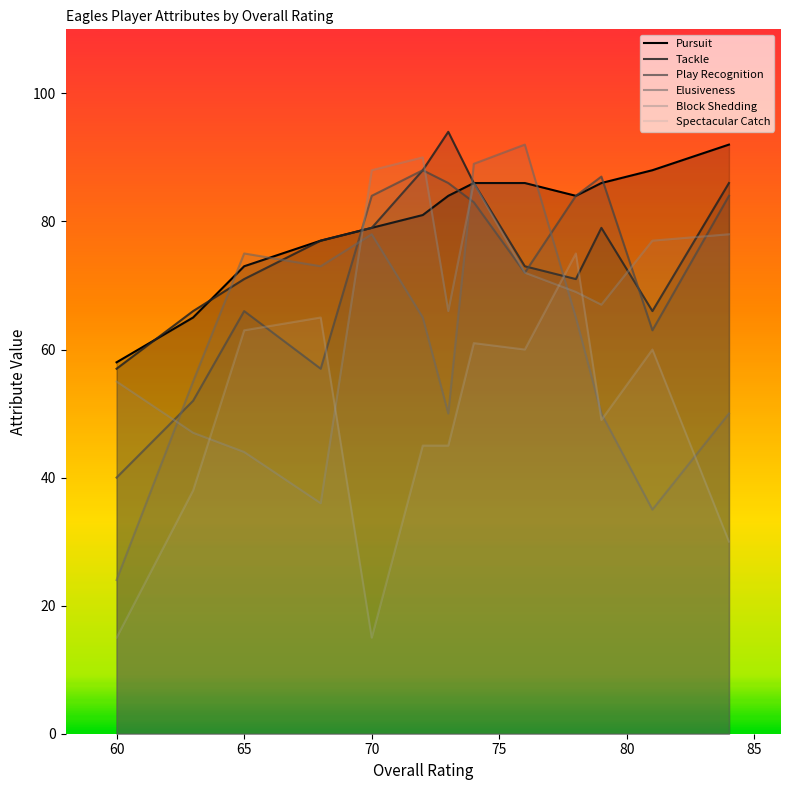

Which series has the largest range (max minus min)?

Elusiveness